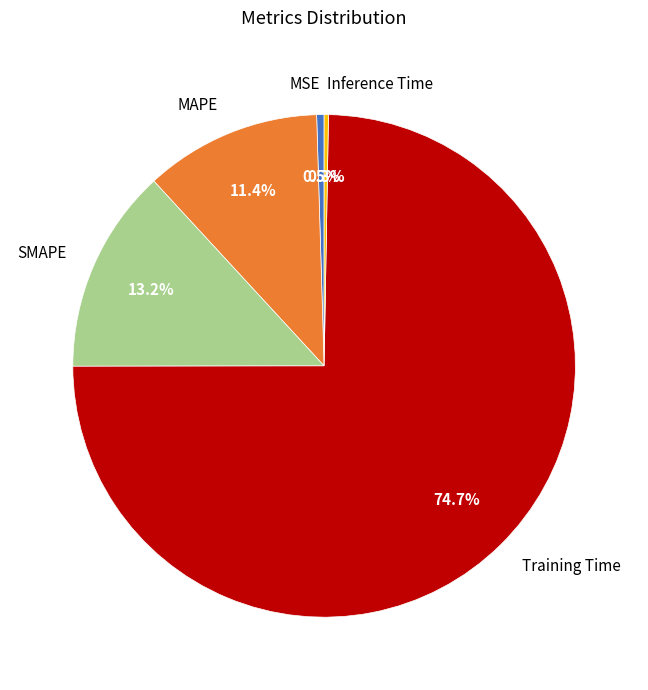

Which has a higher value, MAPE or SMAPE?

SMAPE